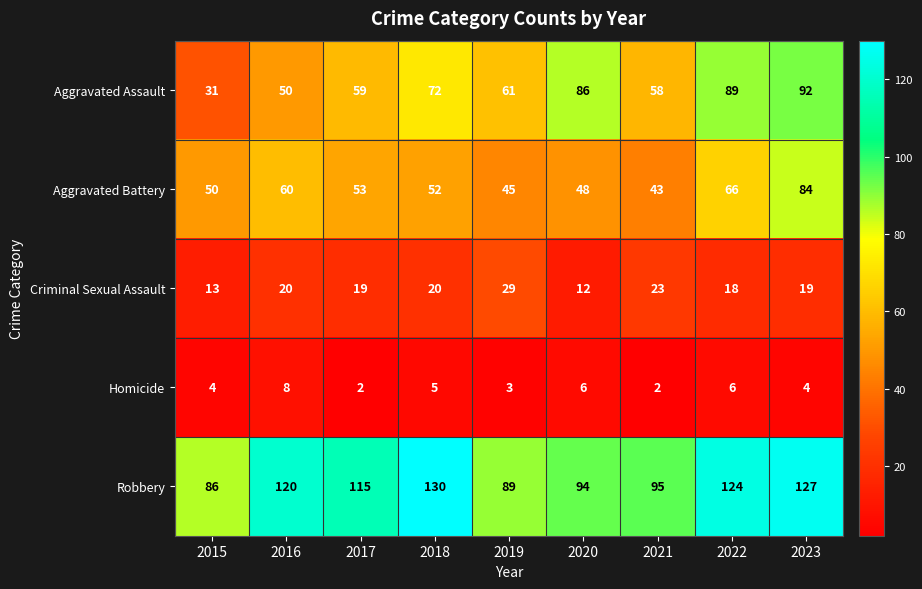

What is the spread (max minus min) of values at 2020?

88